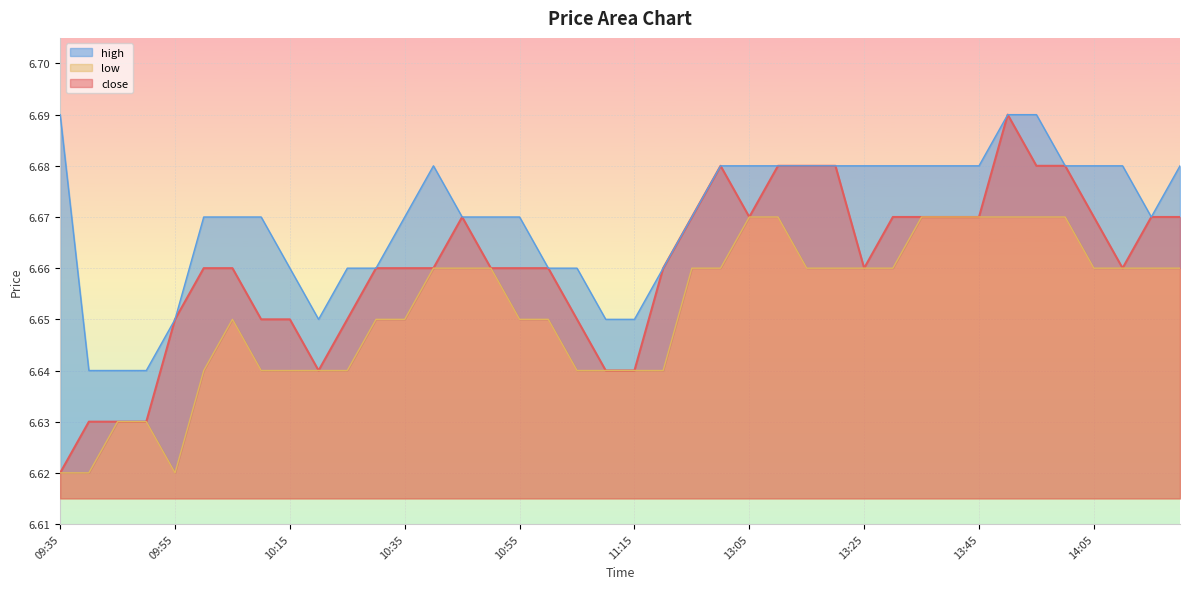

What is the value of the low point at the 30th from the left?

6.7